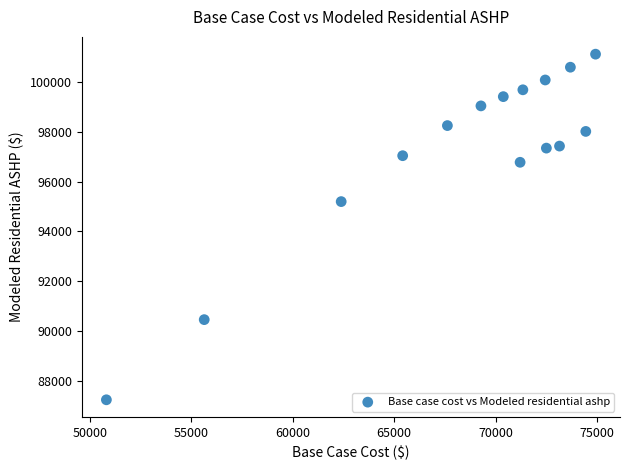

What Y value in the scatter plot is closest to 94177?

95194.3